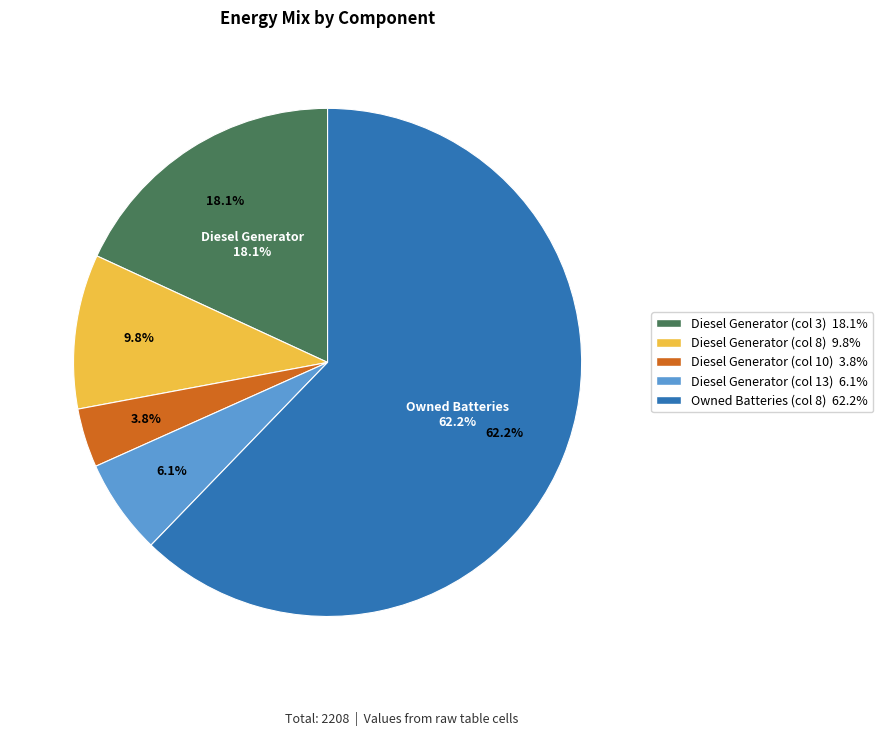

What is the total percentage of Diesel Generator (col 13) and Diesel Generator (col 10)?

9.8%